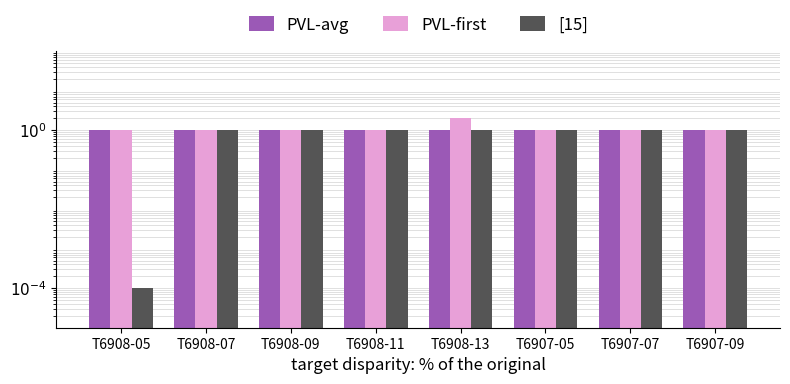

Which category has the highest value in the PVL-avg series?

T6908-05